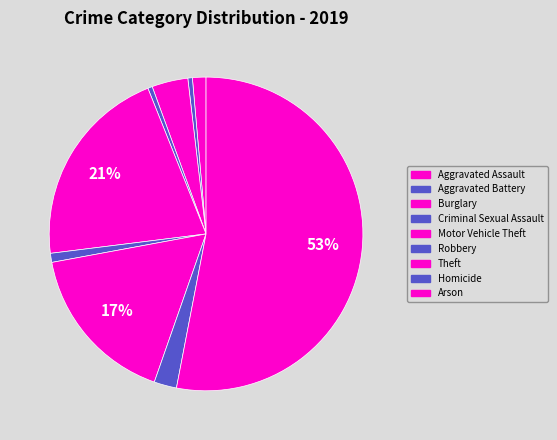

What is the largest slice in the pie chart?

Arson